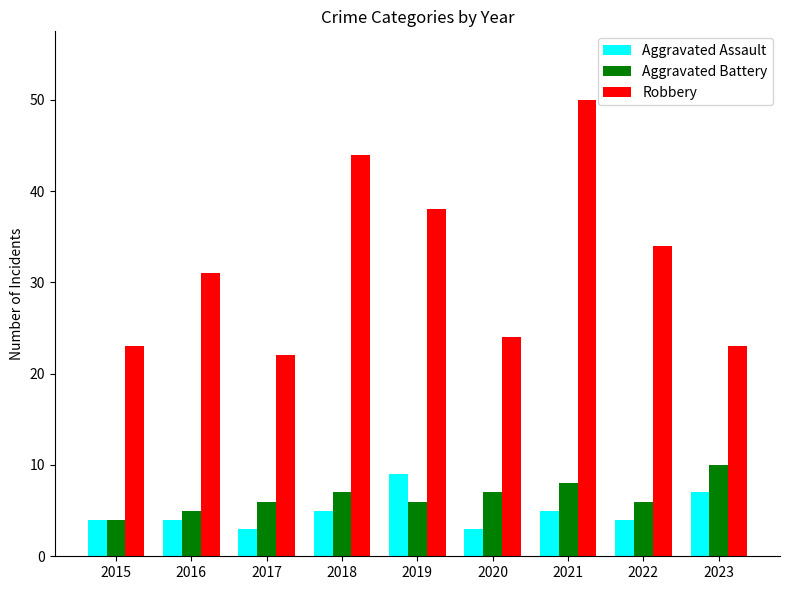

What is the total value across all series at 2021?

63